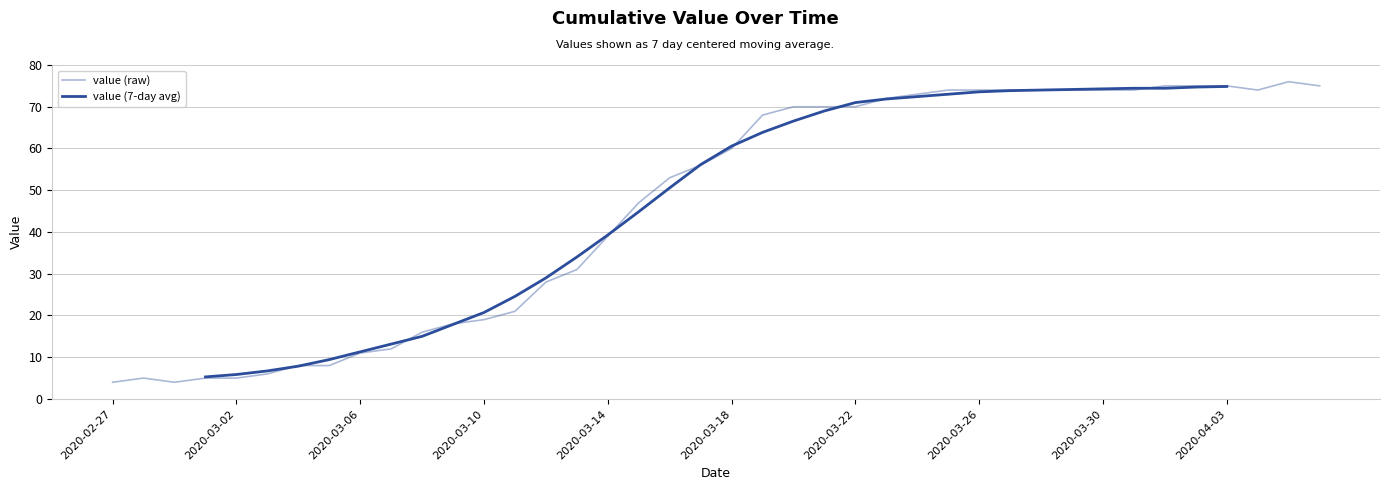

What is the minimum value for value (raw)?

4.0